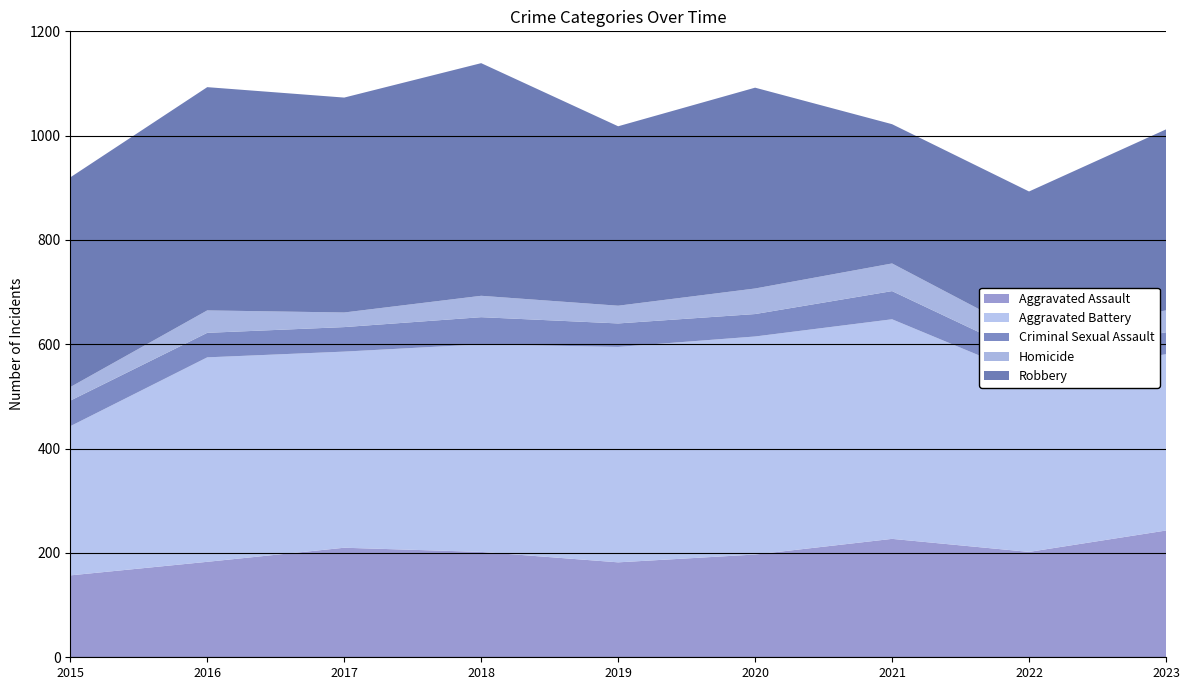

Reading left to right, list all the values displayed in this chart.

Aggravated Assault: 157	183	210	202	182	197	227	202	243
Aggravated Battery: 286	392	376	398	413	418	421	337	338
Criminal Sexual Assault: 49	47	47	52	45	43	54	39	42
Homicide: 26	43	28	41	34	49	53	39	42
Robbery: 402	428	412	446	344	385	267	276	347